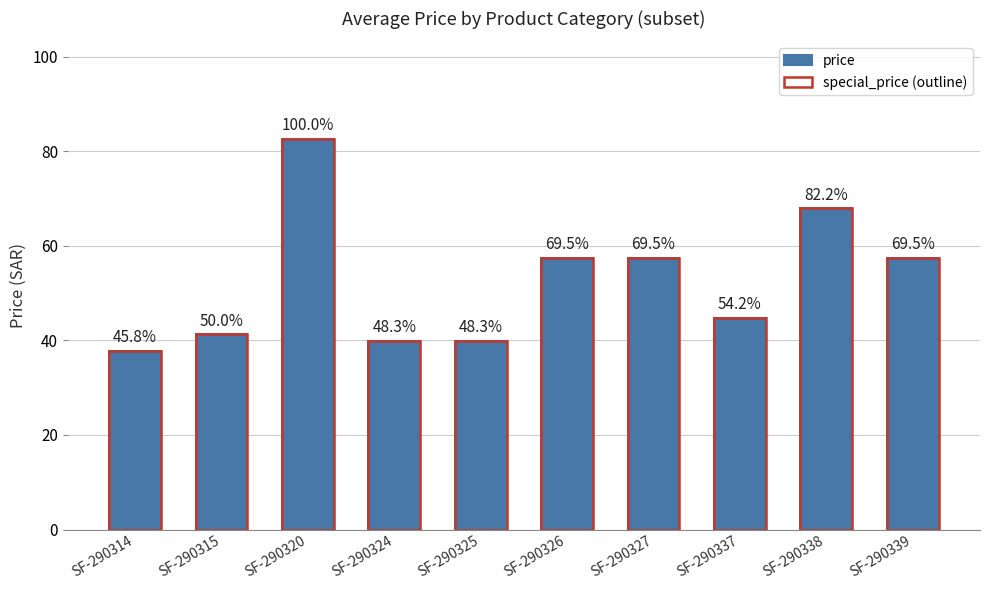

What is the difference between the maximum and minimum values in the special_price (outline) series?

44.8